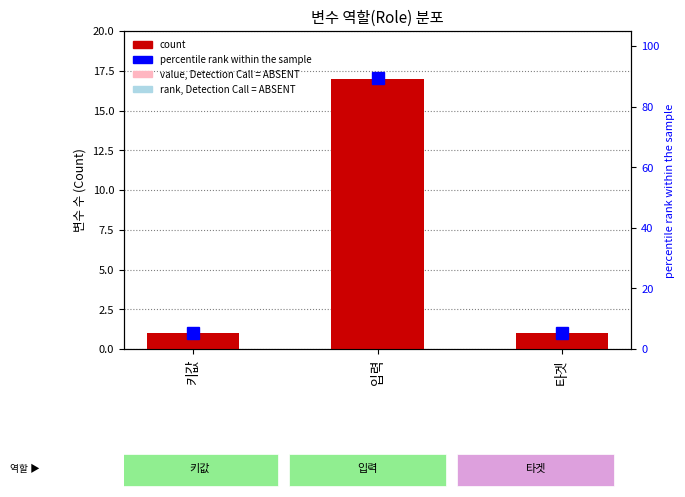

The value, Detection Call = ABSENT series shows 0.5 at 키값. True or false?

True